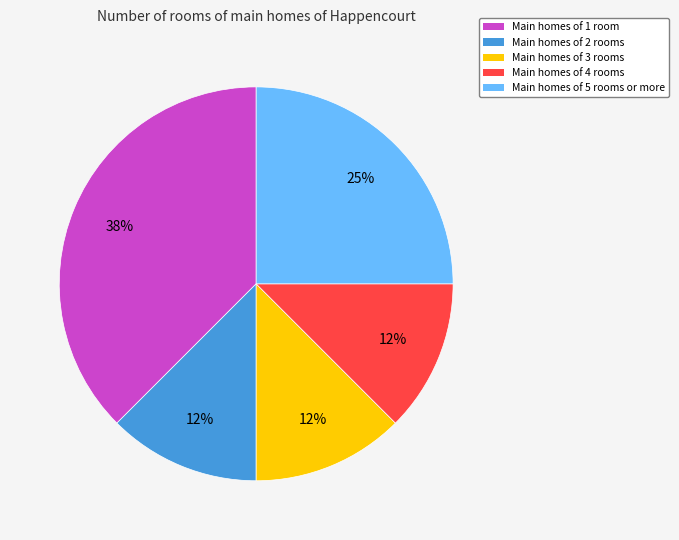

Does any single category account for the majority?

No